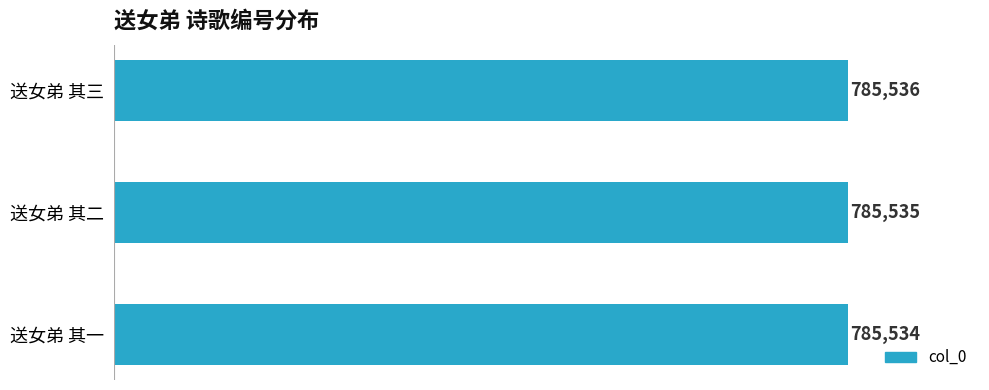

Which category has the lowest value across all series?

送女弟 其一